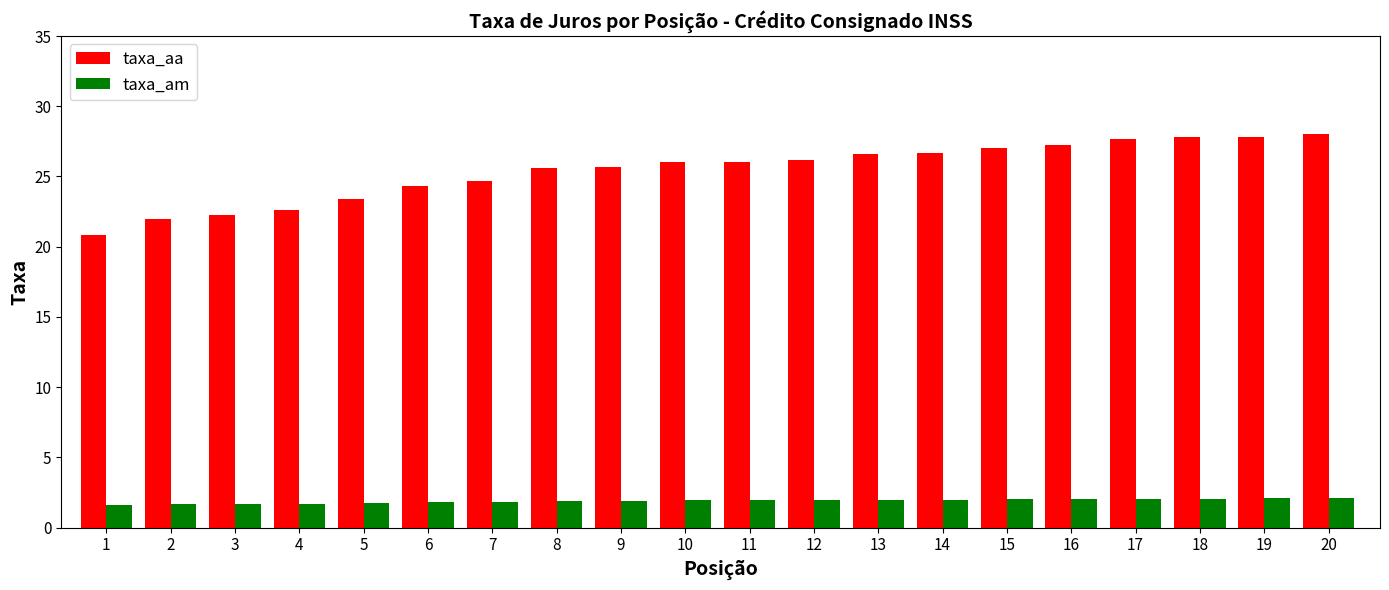

What is the spread (max minus min) of values at 8?

23.7